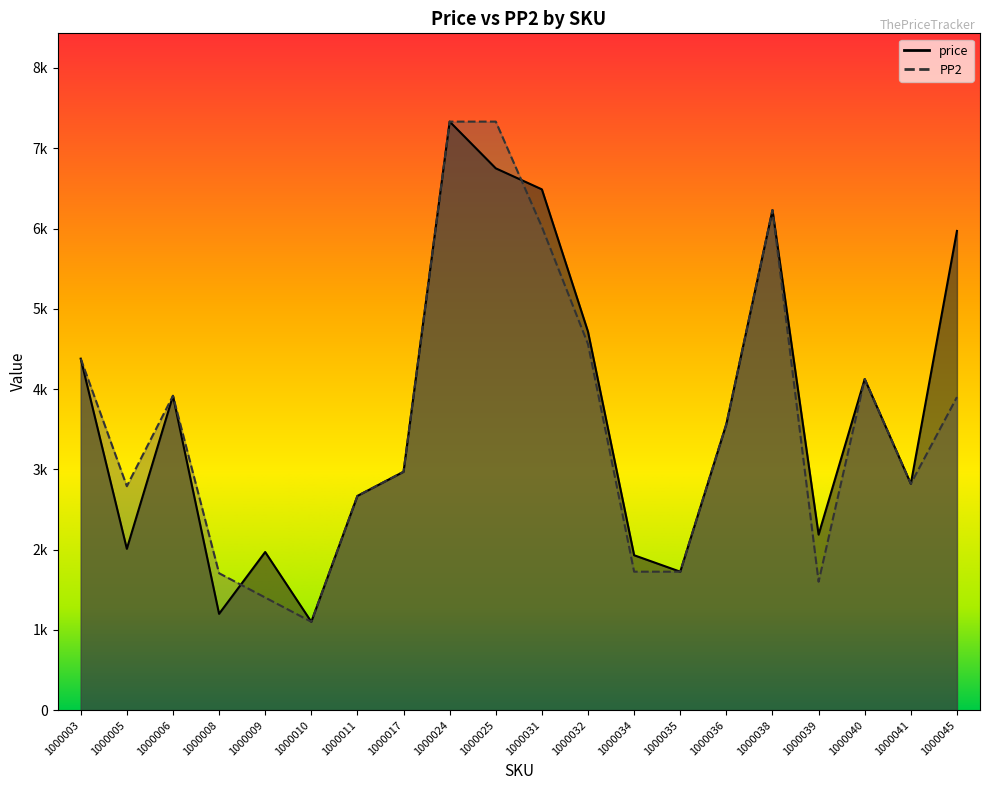

What is the value of the PP2 point at the 4th from the left?

1706